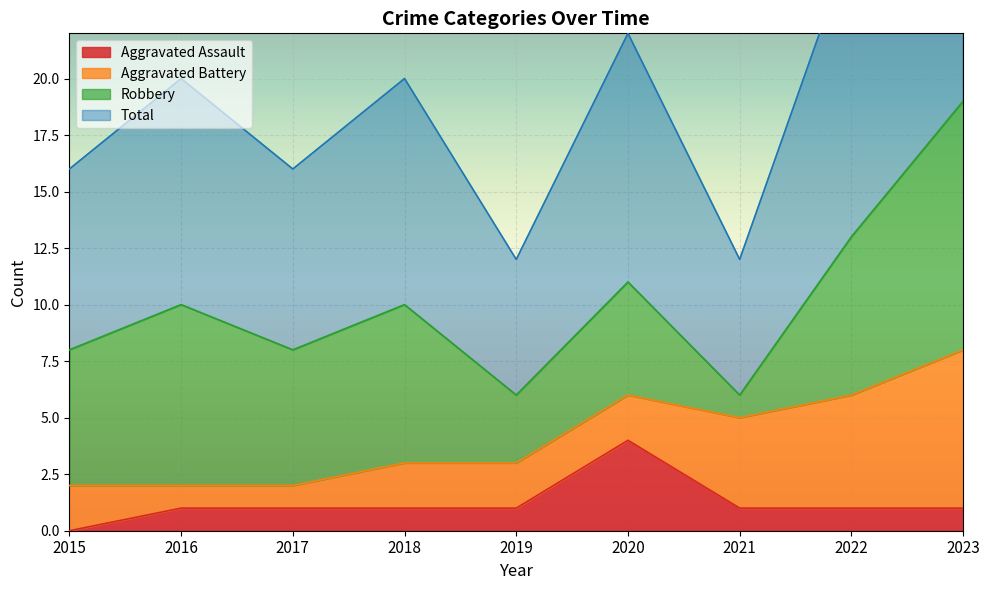

The Aggravated Assault series shows 2 at 2023. True or false?

False